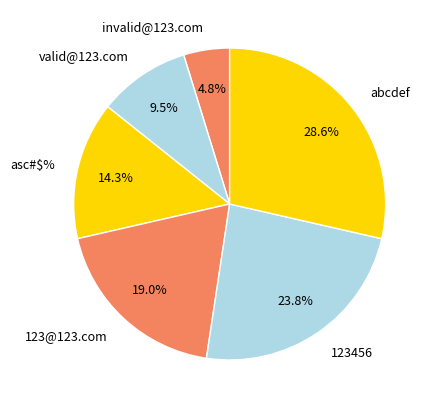

Approximately how many times larger is the value at 123@123.com compared to 123456?

0.8